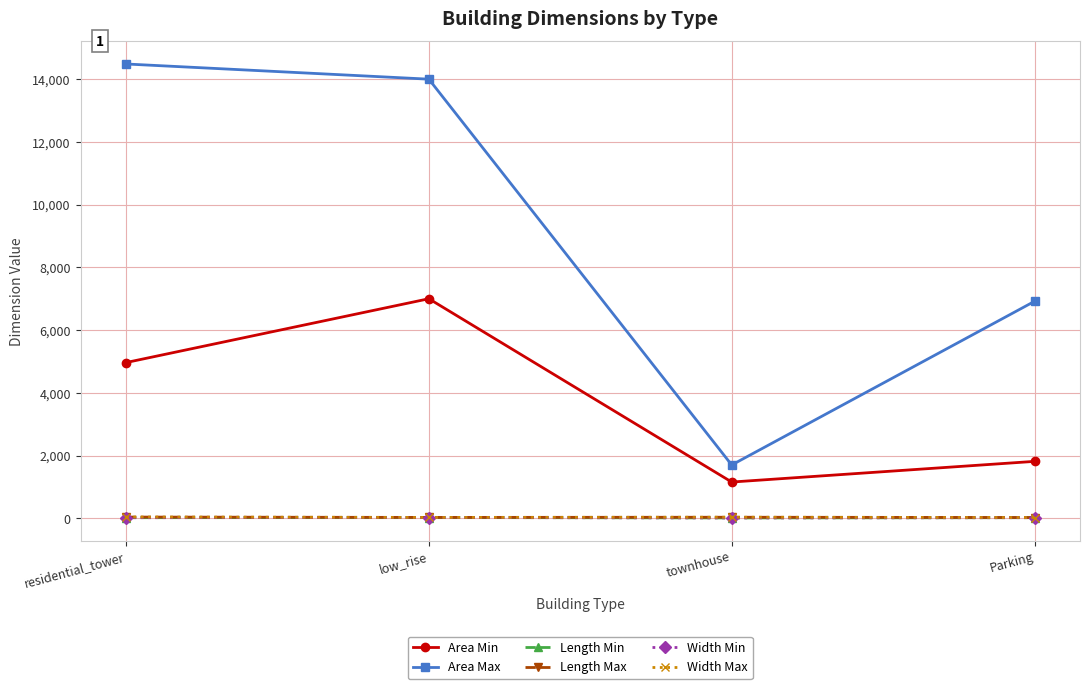

Which category has the lowest value in the Length Max series?

Parking